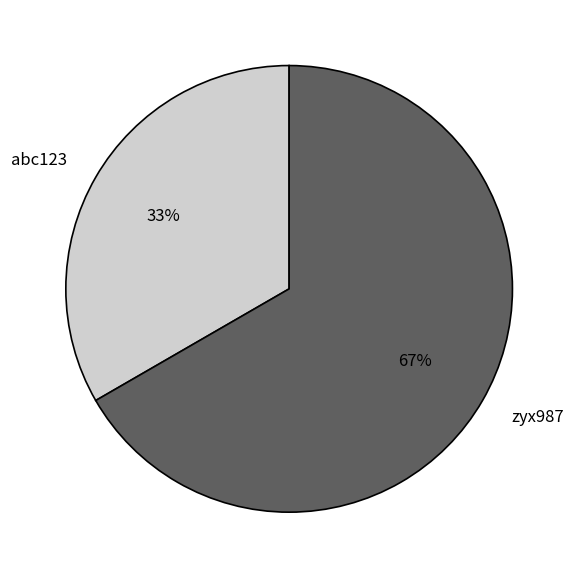

How many segments does this pie chart have?

2